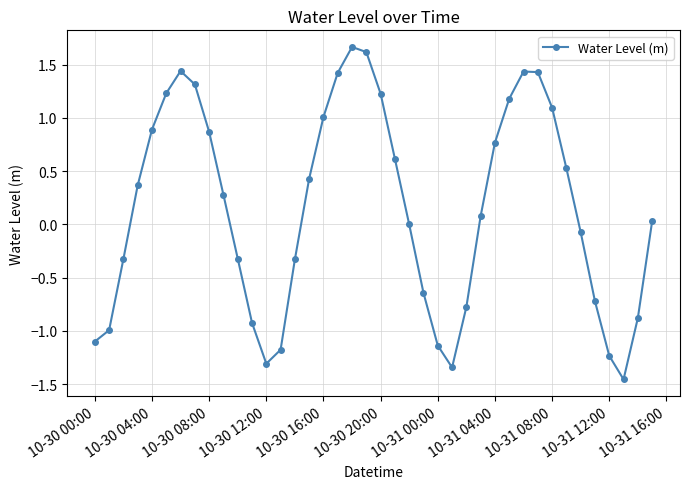

What is the greatest value displayed?

1.7